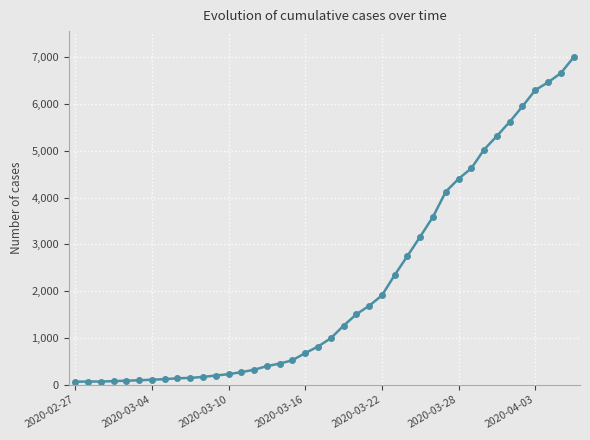

What is the average value?

2142